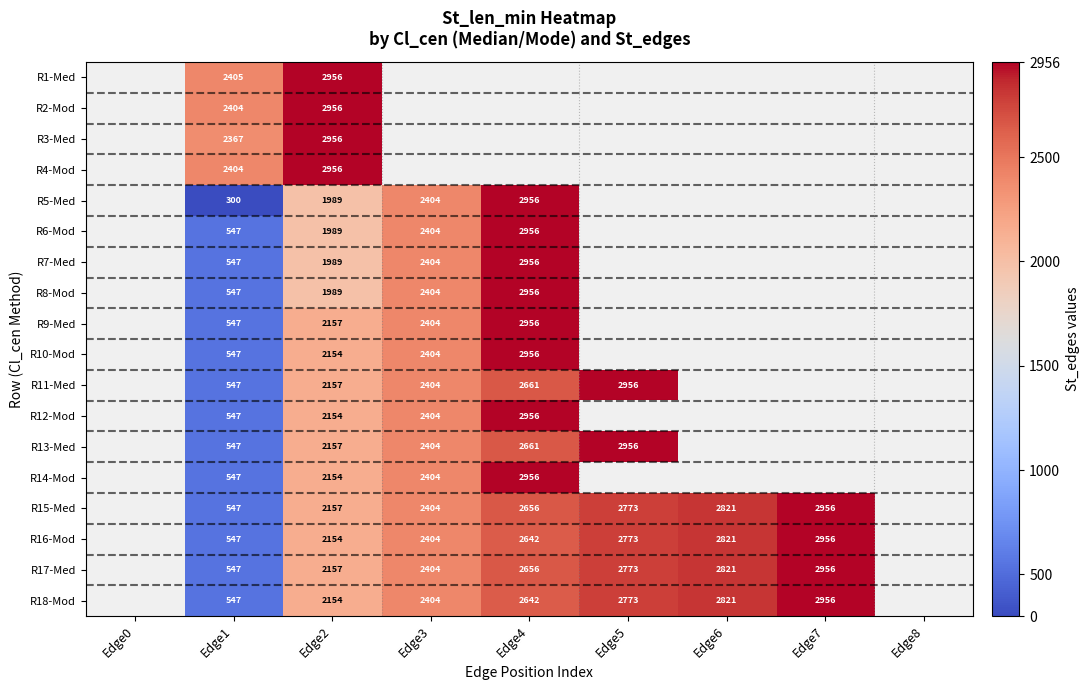

What is the spread (max minus min) of values at Edge2?

967